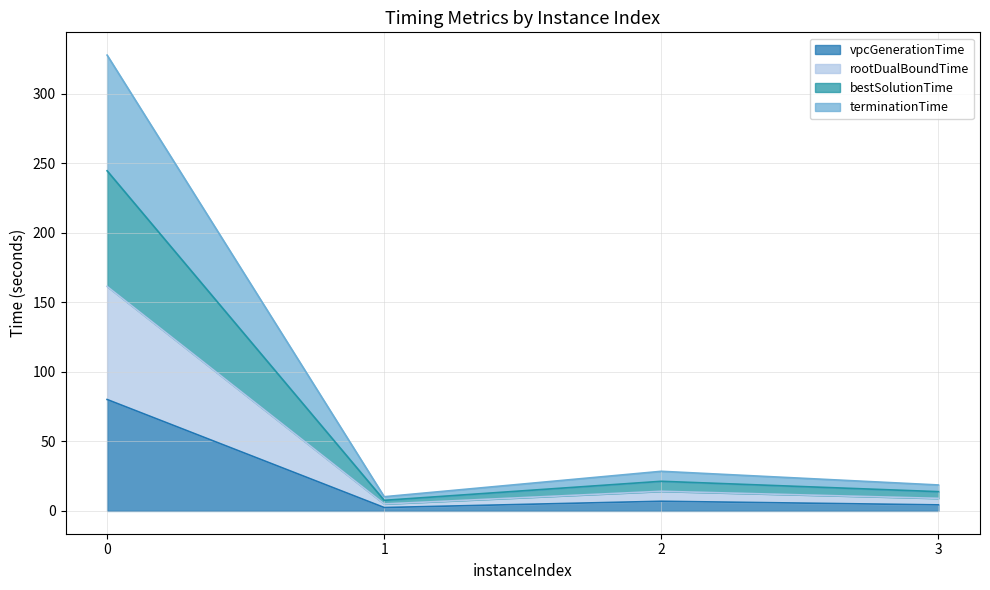

In rootDualBoundTime, how many points are higher than both neighbors (excluding endpoints)?

1